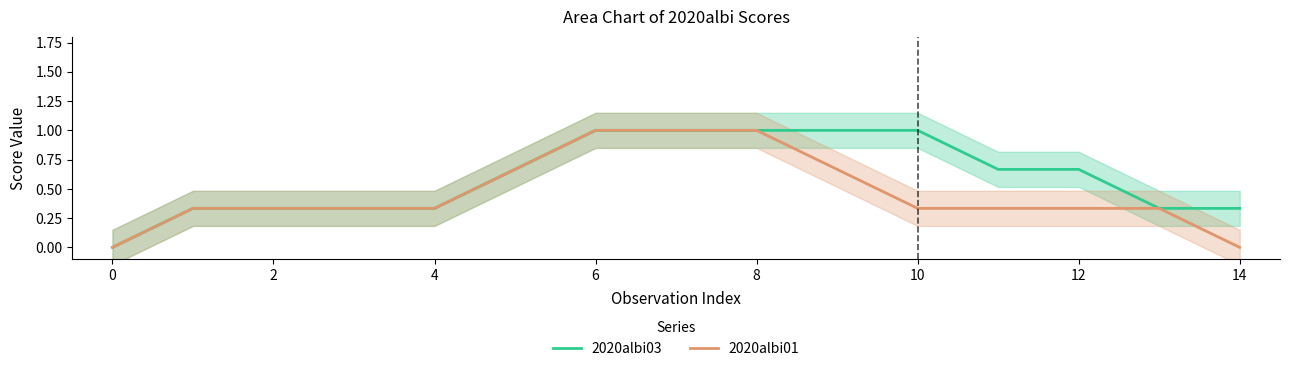

What is the greatest value displayed?

1.0